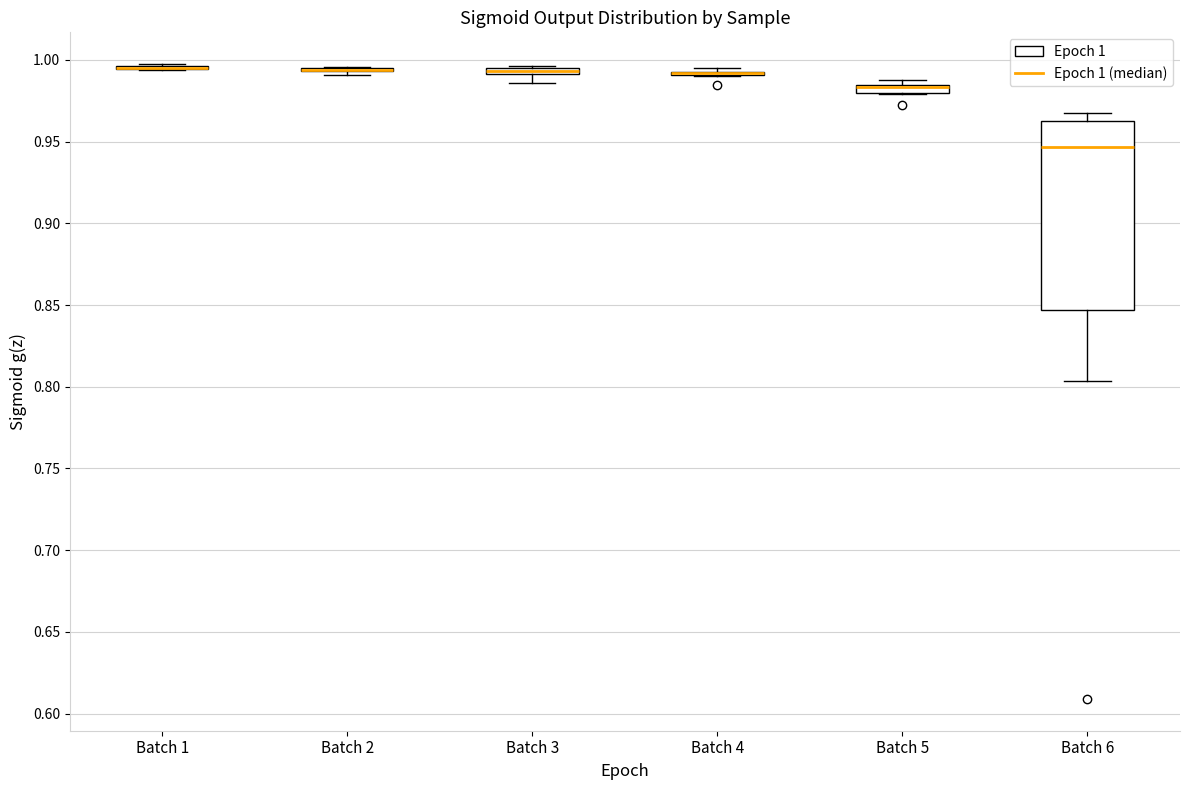

Comparing the boxes themselves (not the whiskers), which one is the tallest?

Batch 6